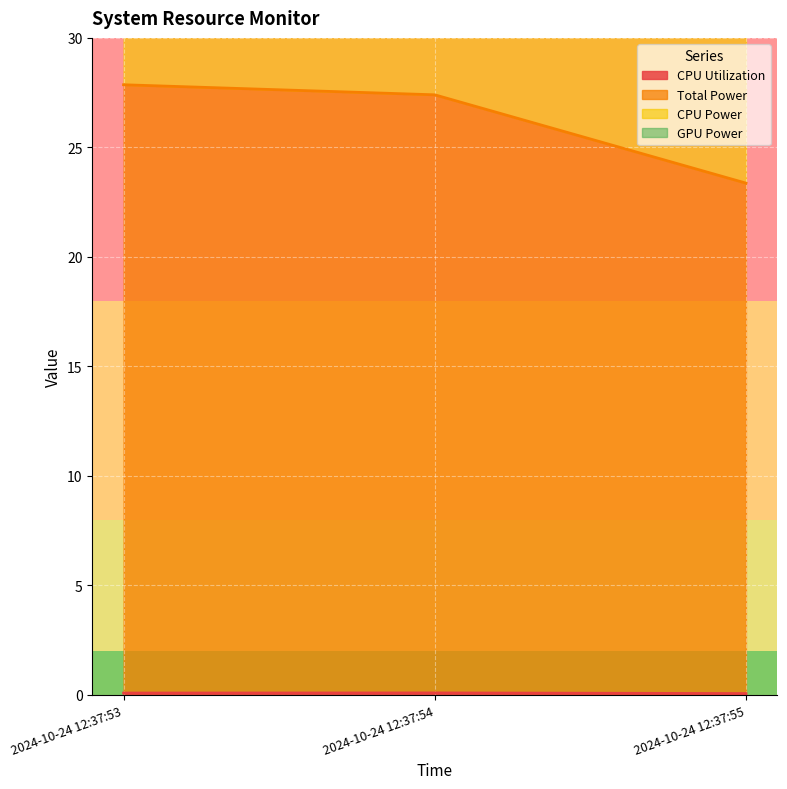

Is it true that CPU Utilization equals 0.1 at 2024-10-24 12:37:55?

True